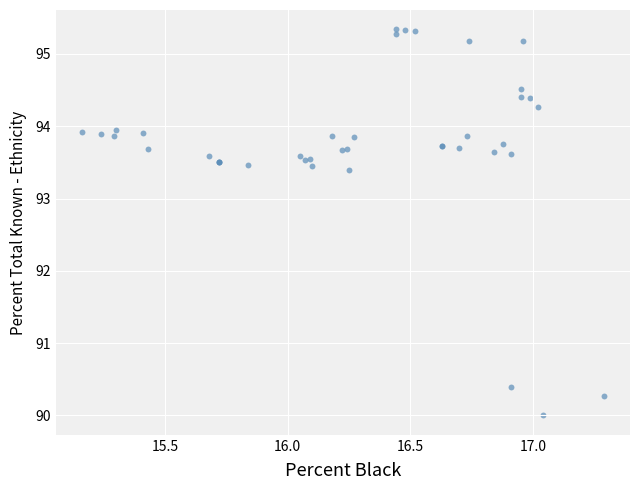

What Y value in the scatter plot is closest to 92?

93.4